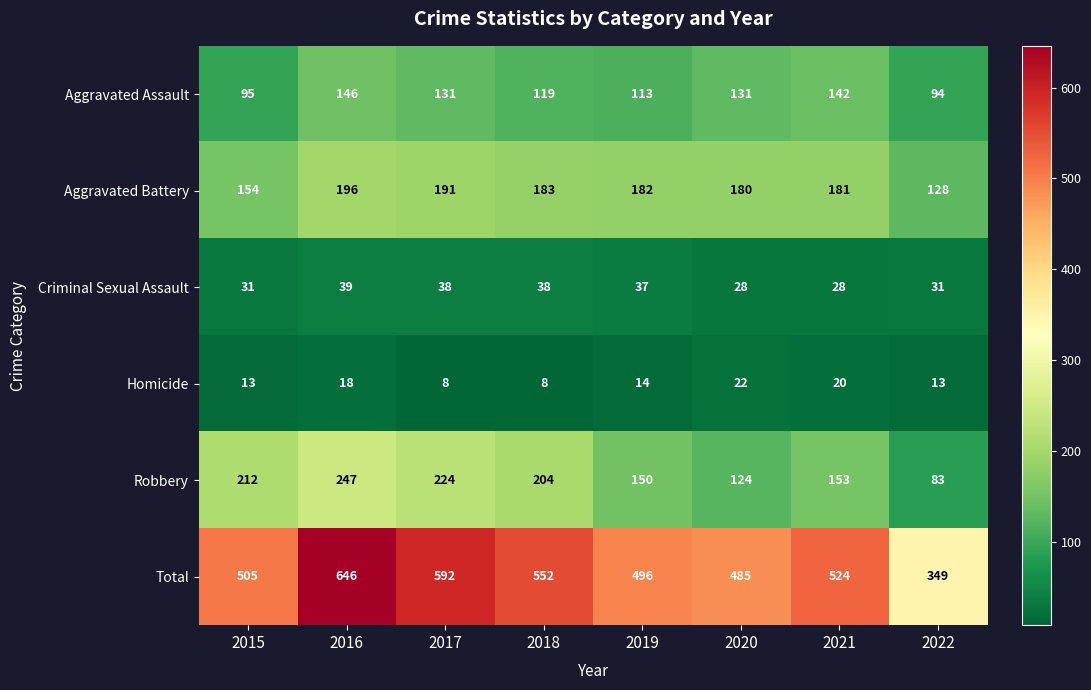

What is the sum of all Criminal Sexual Assault values?

270